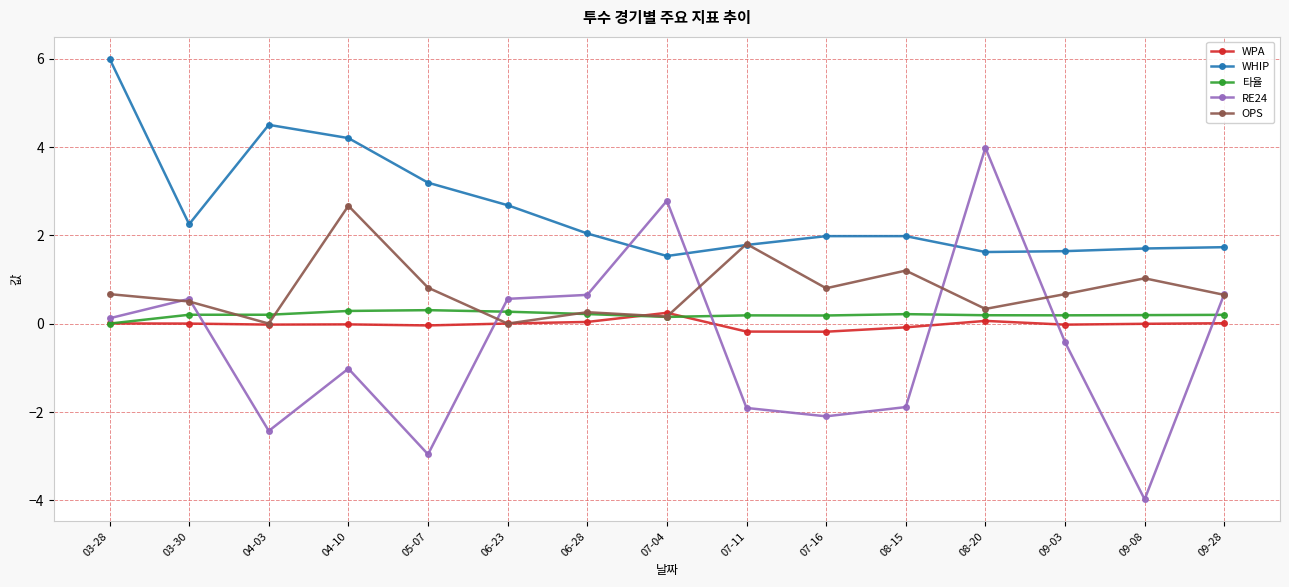

Between 03-28 and 08-15, which series saw the biggest shift?

WHIP